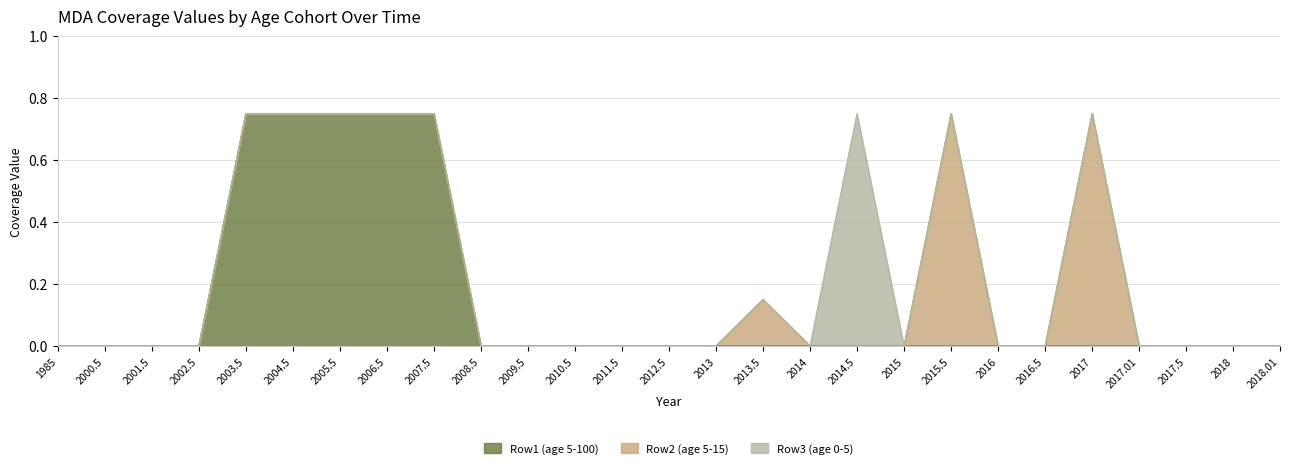

The Row1 (age 5-100) series shows 0.0 at 2009.5. True or false?

True